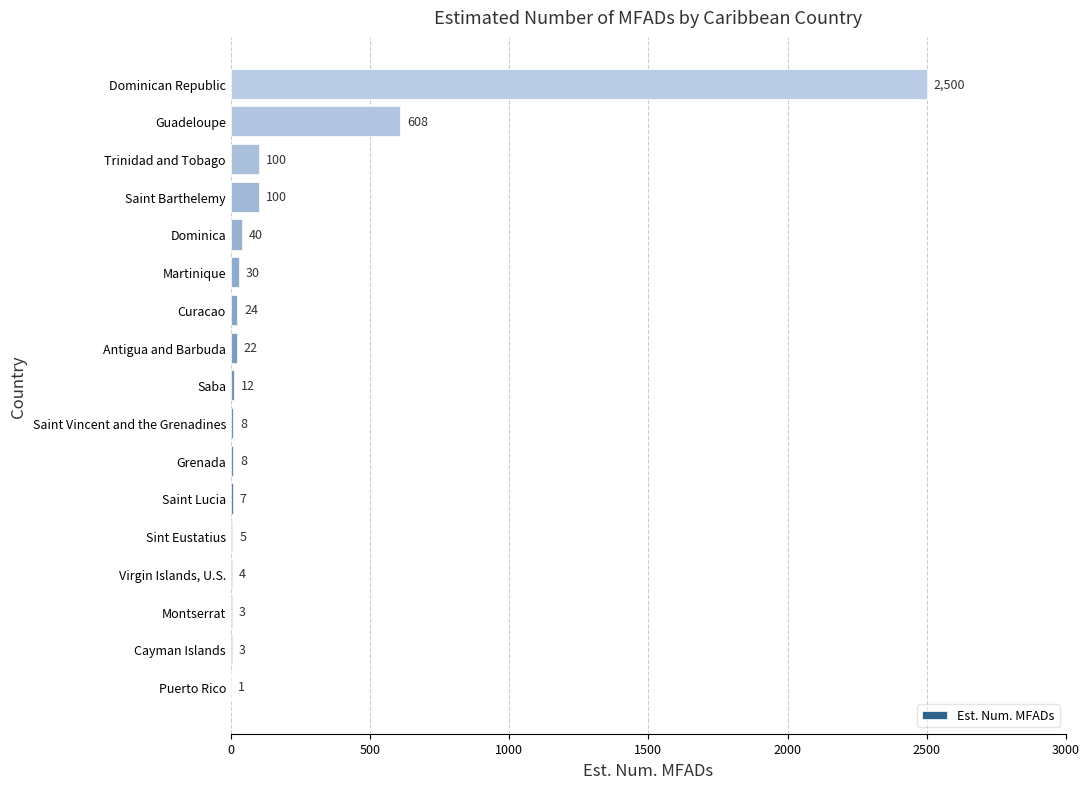

At which label is the value closest to 1250?

Guadeloupe